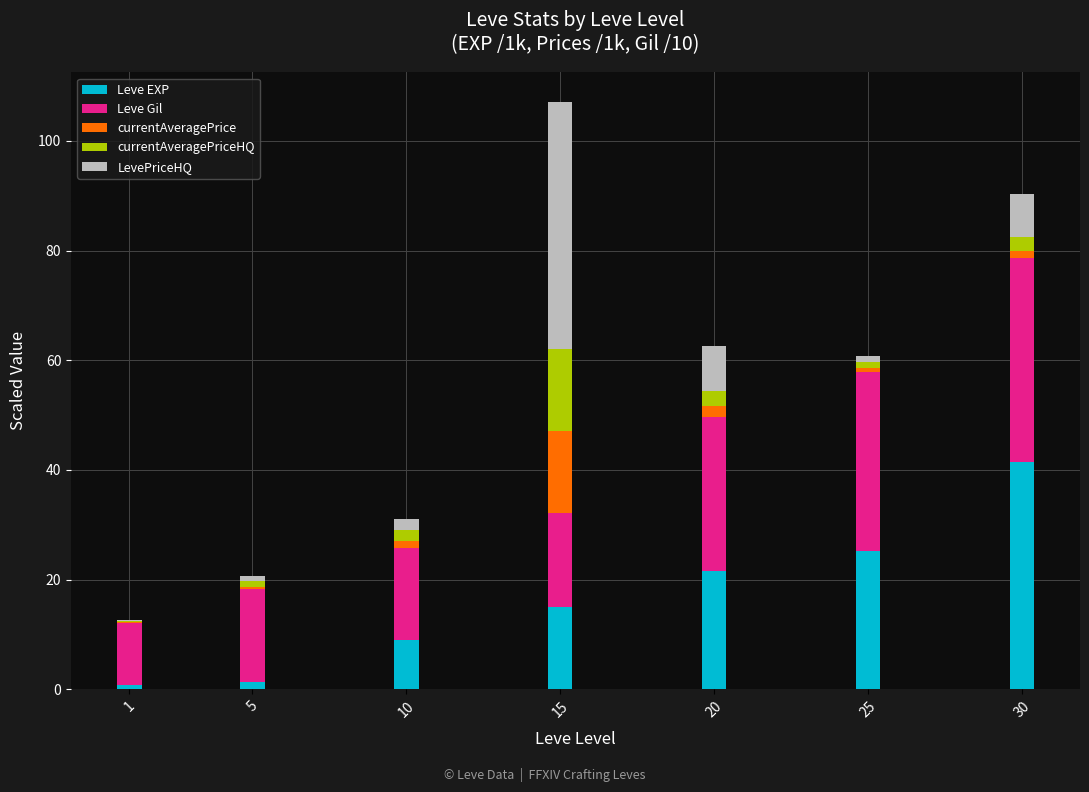

What is the sum of all Leve EXP values?

114.3